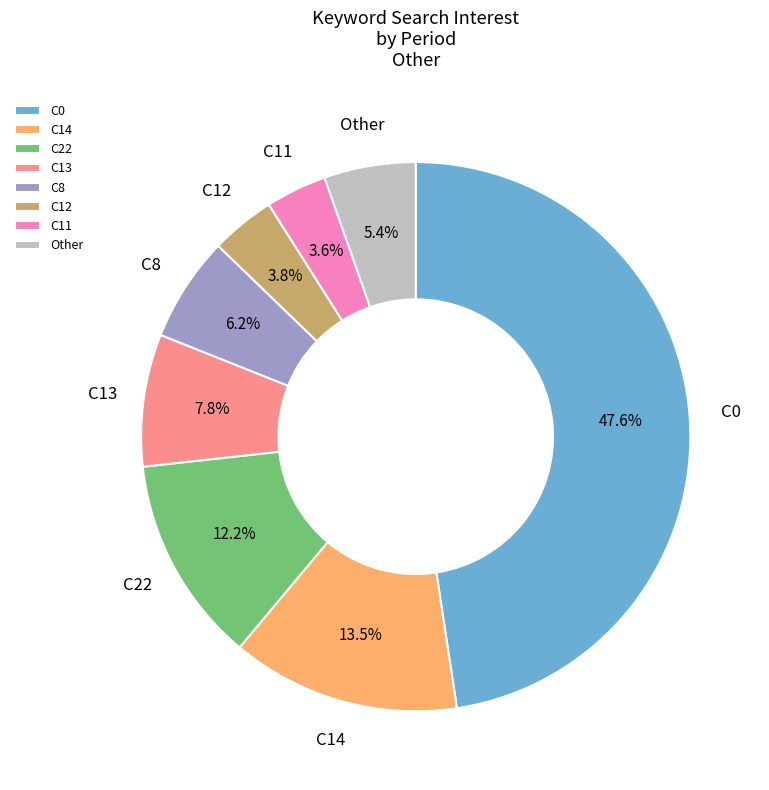

Is there a majority slice in this chart?

No